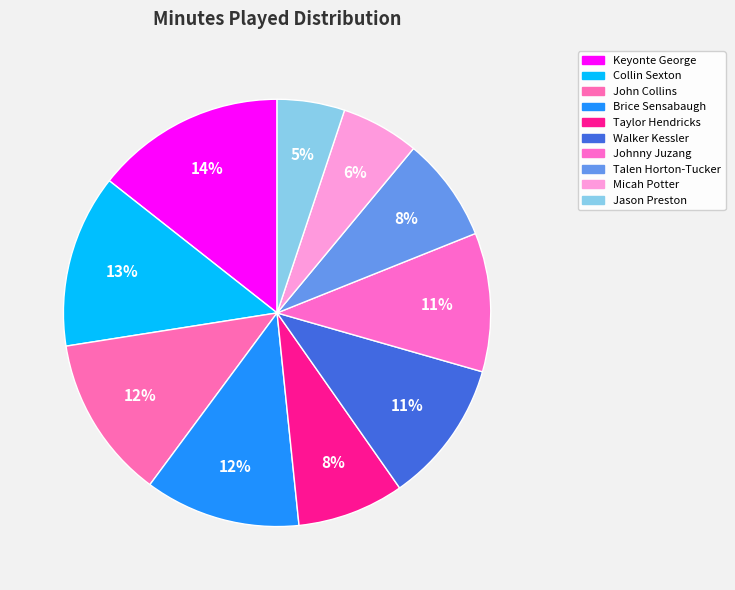

What is the ratio of the value at Micah Potter to the value at Keyonte George?

0.4